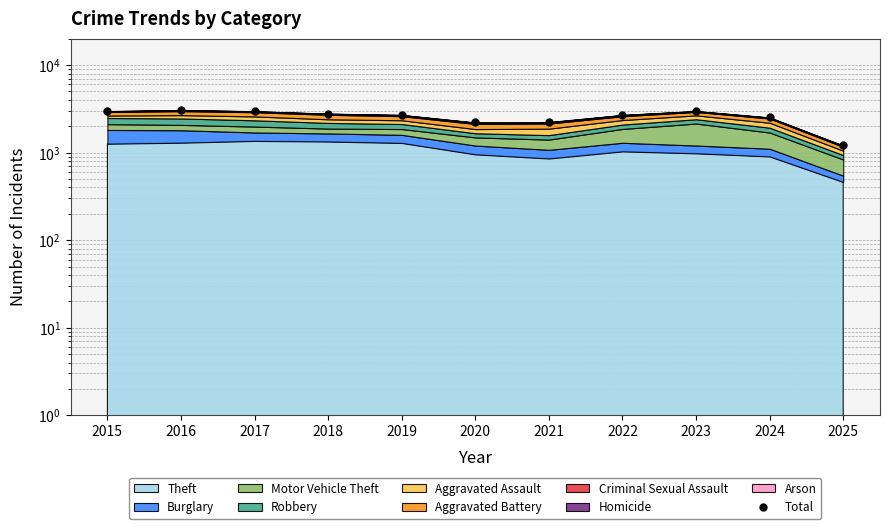

What is the change in value from 2018 to 2019?

-87